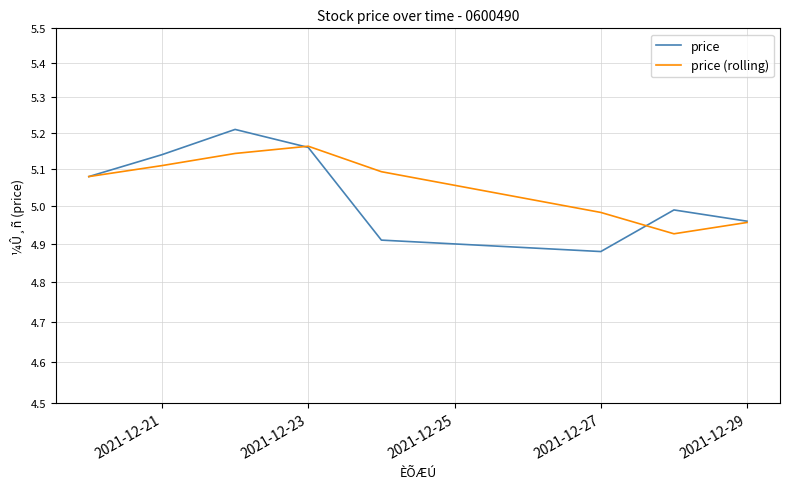

What is the smallest value displayed?

4.9